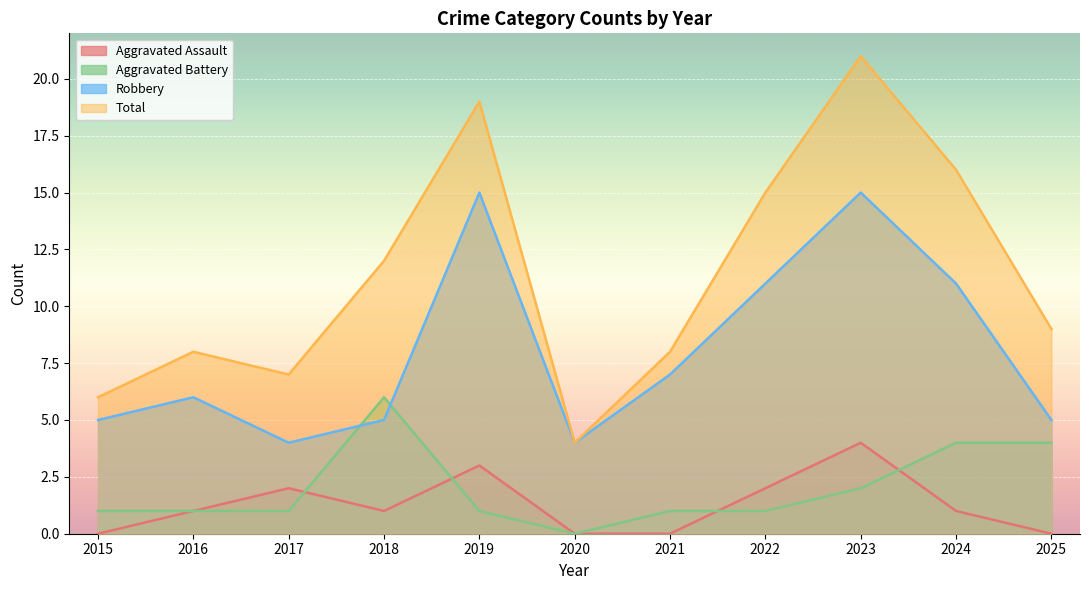

At which label does Total reach its minimum?

2020